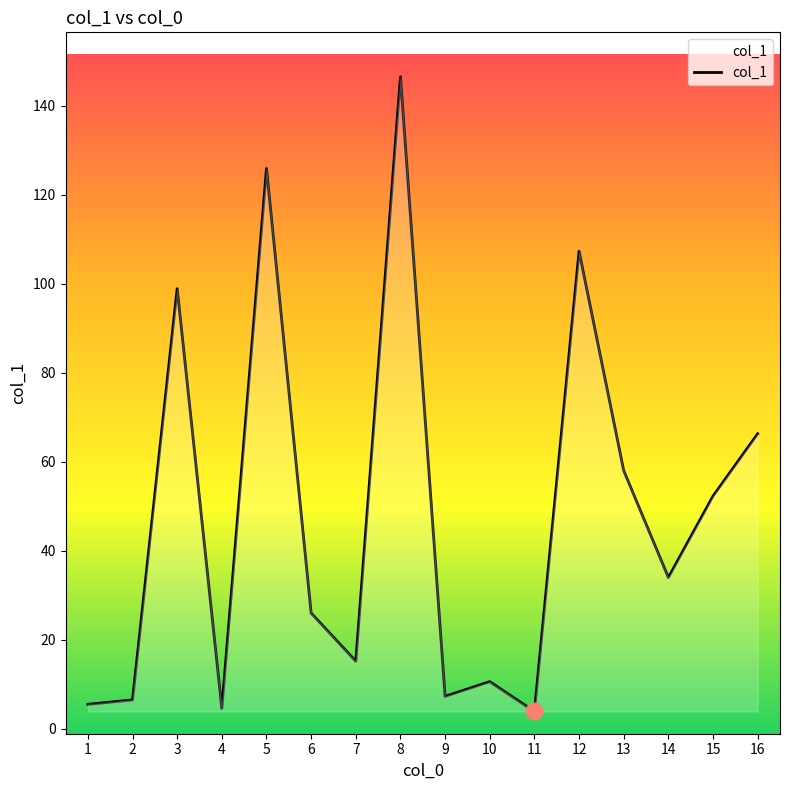

What is the maximum value shown in the chart?

146.5